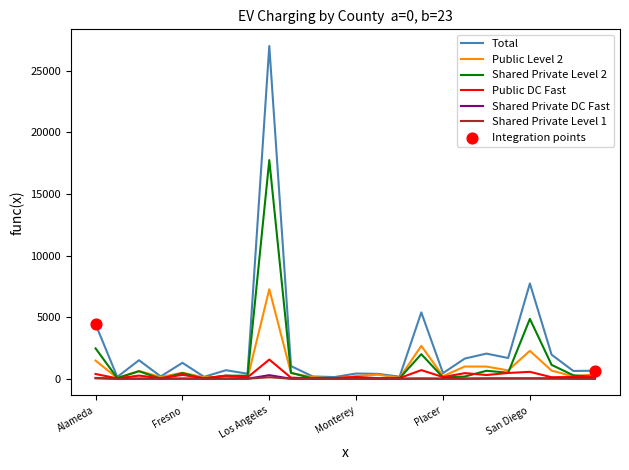

Which series has the largest total across all categories?

Total